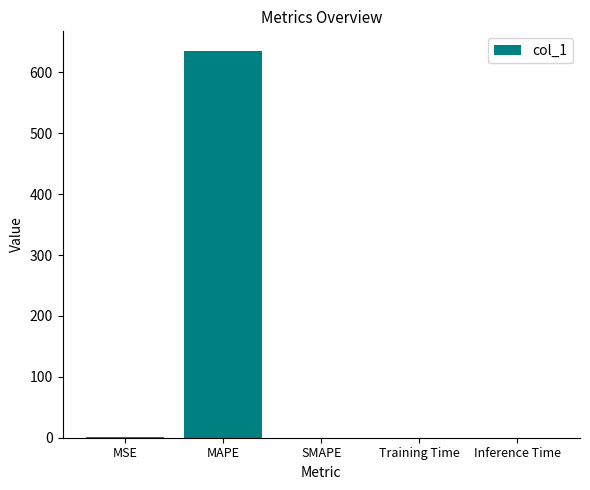

Between Inference Time and MAPE, which is larger?

MAPE